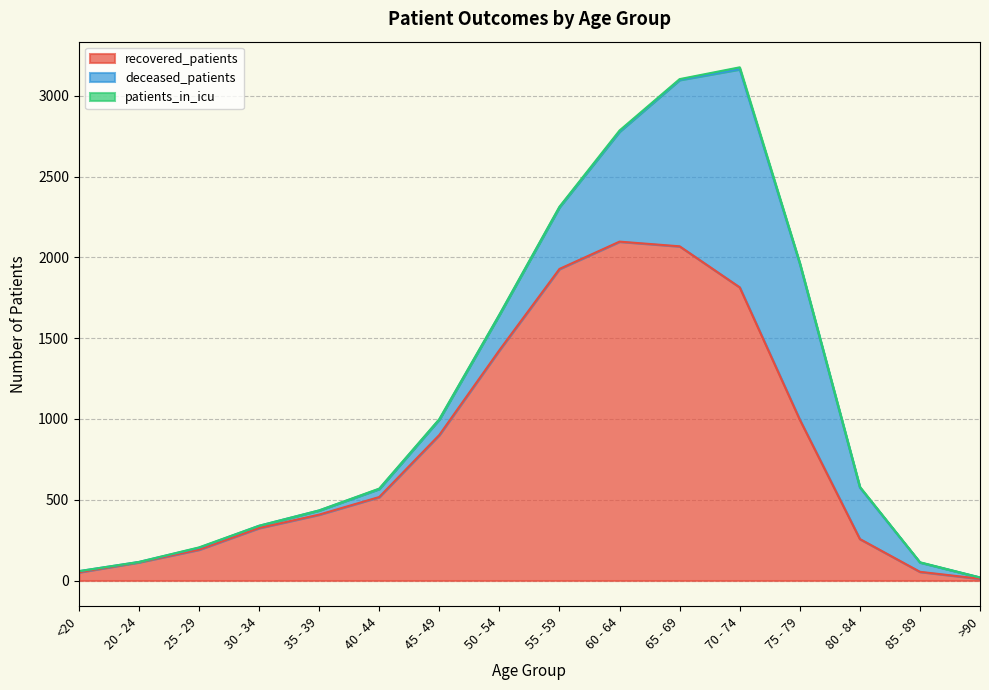

What is the sum of all recovered_patients values?

13161